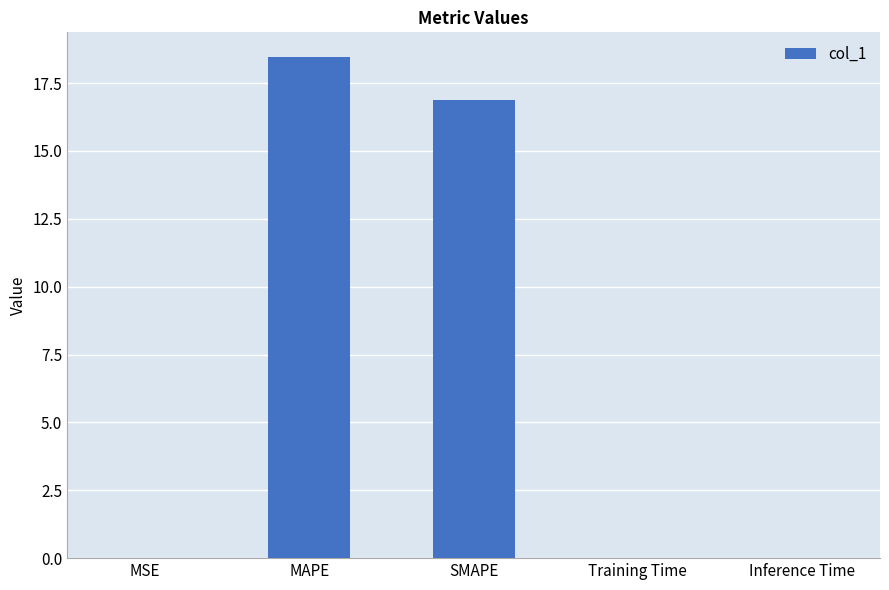

Does the chart contain stacked bars?

No